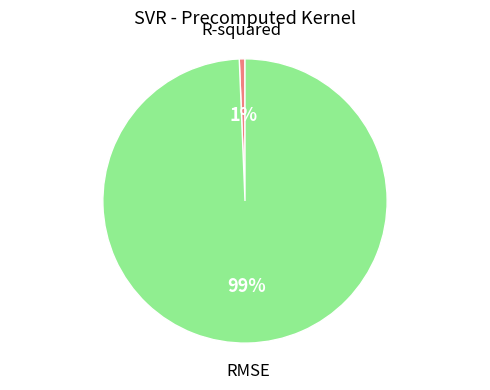

Between RMSE and R-squared, which is larger?

RMSE